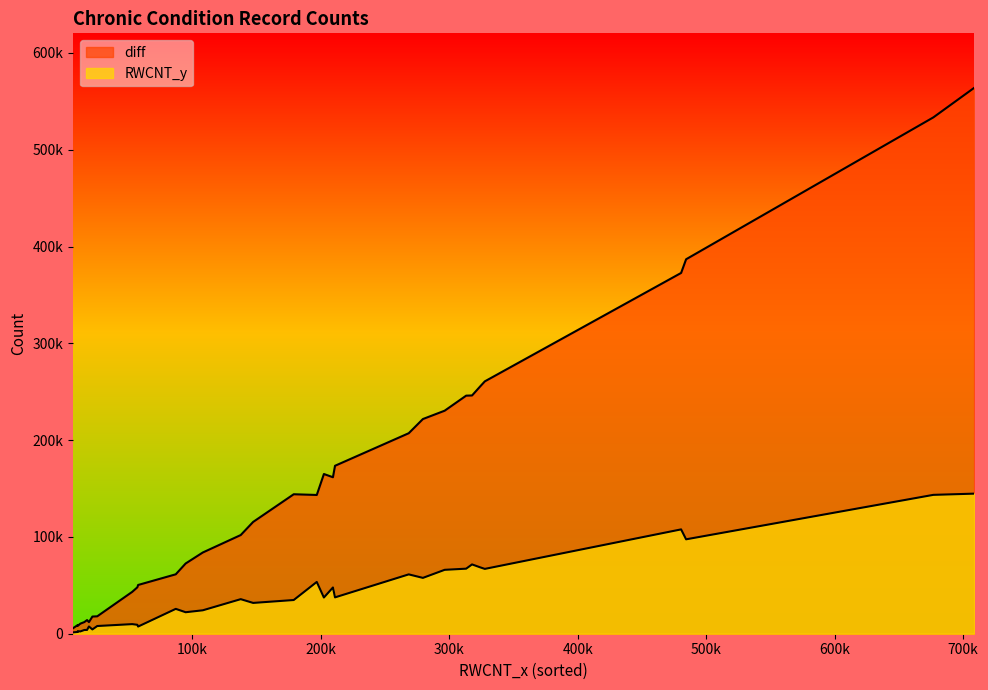

How many values in the diff series exceed 115477?

16